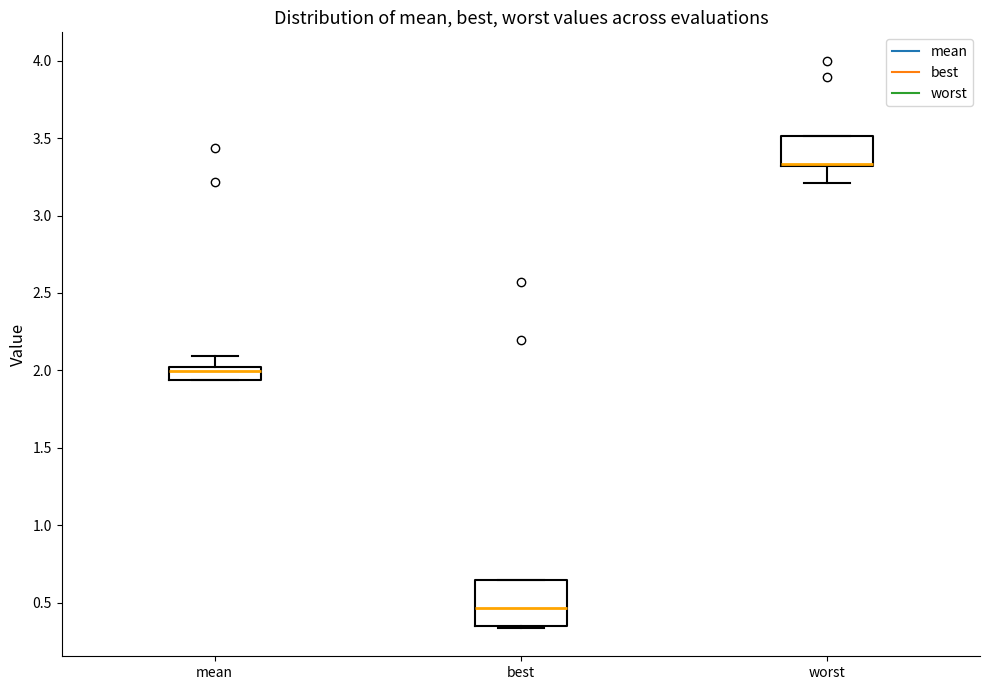

Comparing the boxes themselves (not the whiskers), which one is the tallest?

best